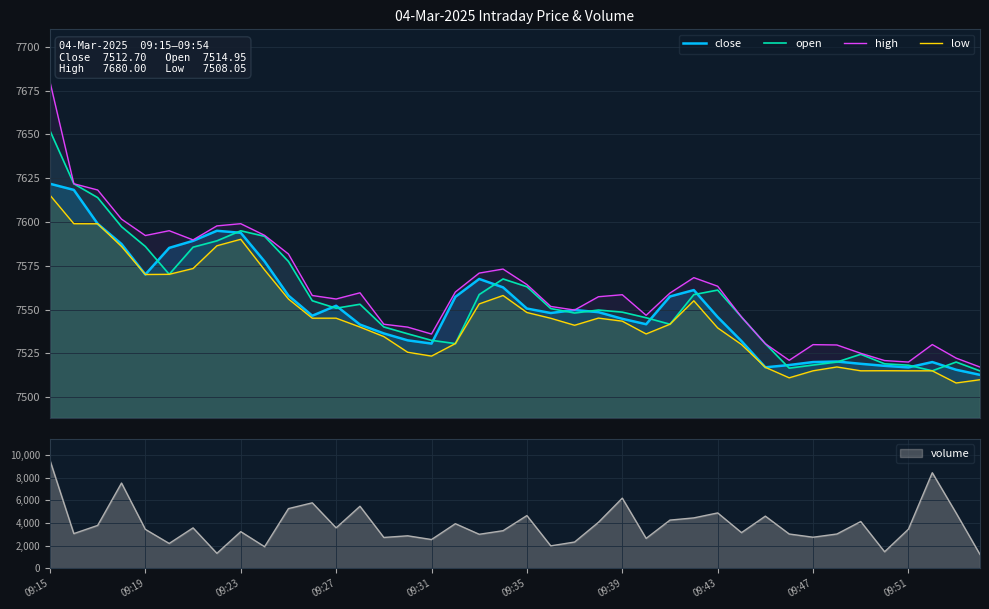

What is the minimum value for close?

7512.7